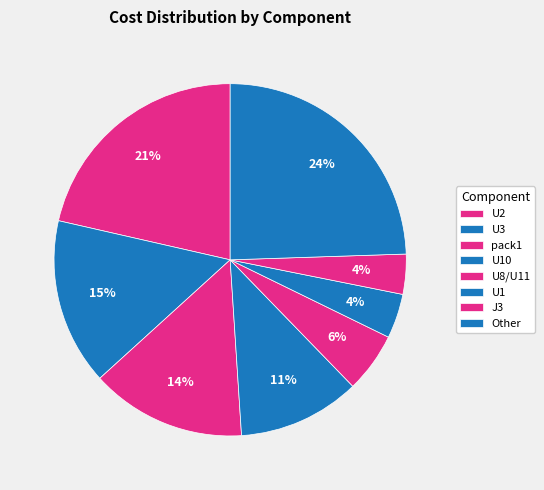

How many segments does this pie chart have?

8